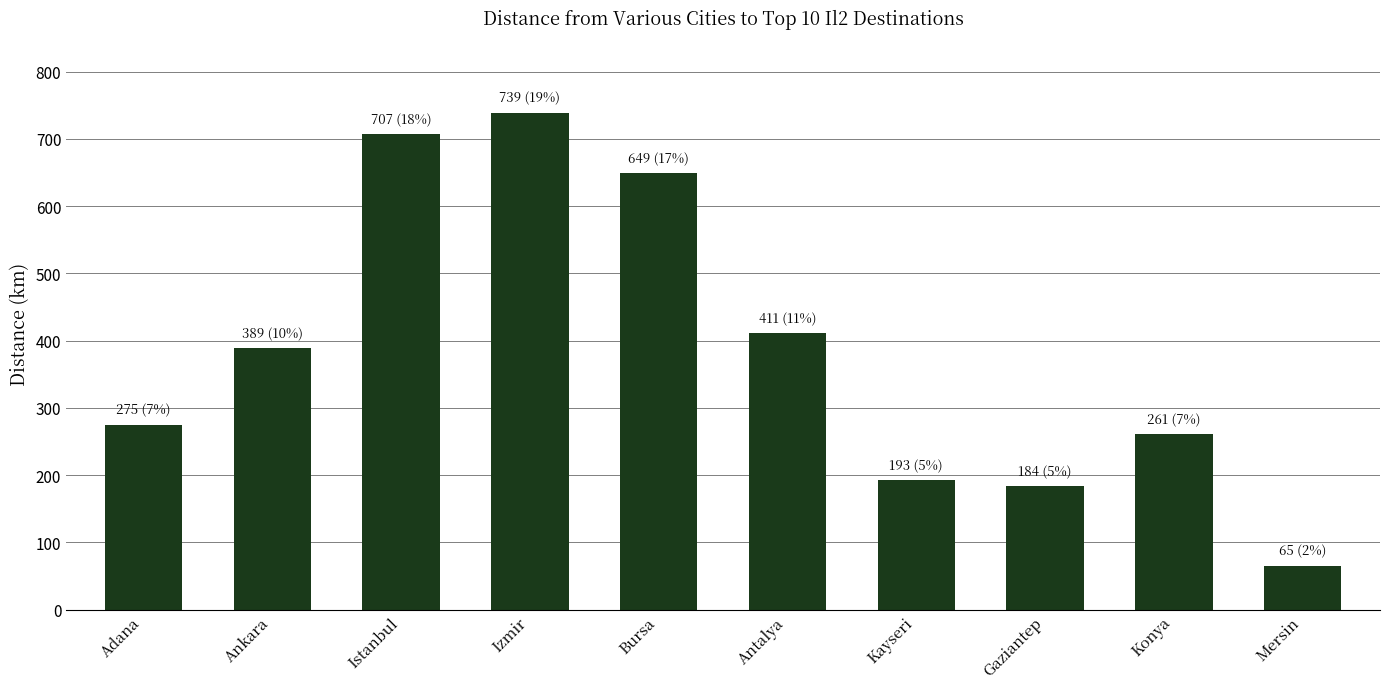

True or false: the data shows 39.2 at Mersin.

False